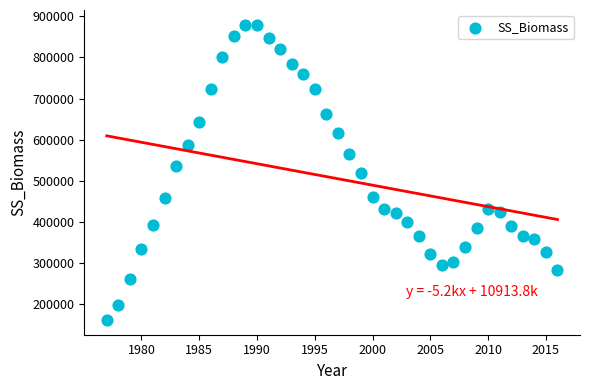

What is the range of Y values (max minus min)?

717262.8